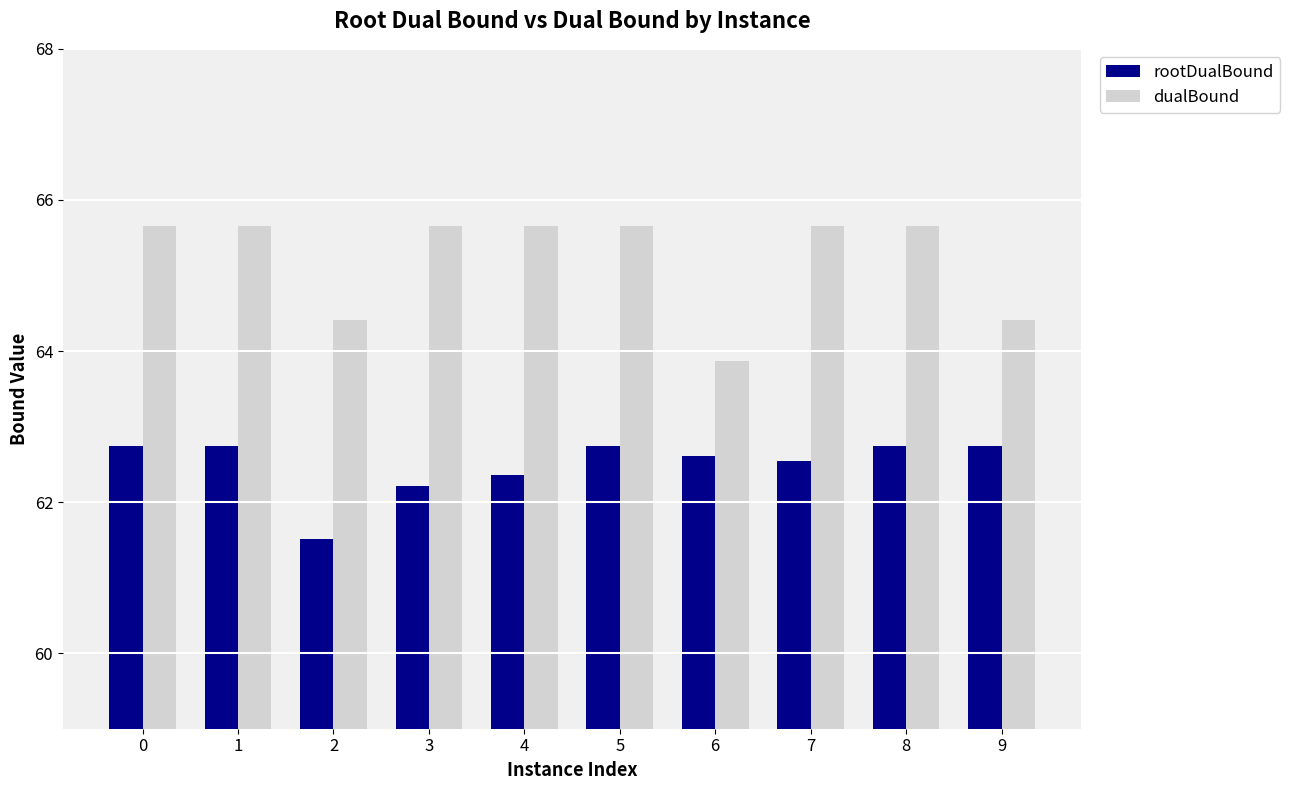

What is the sum of all dualBound values?

652.3